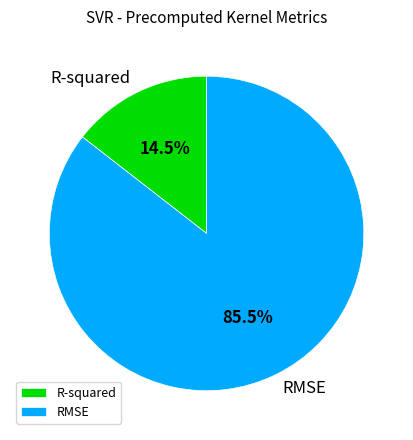

Which slice is the smallest?

R-squared